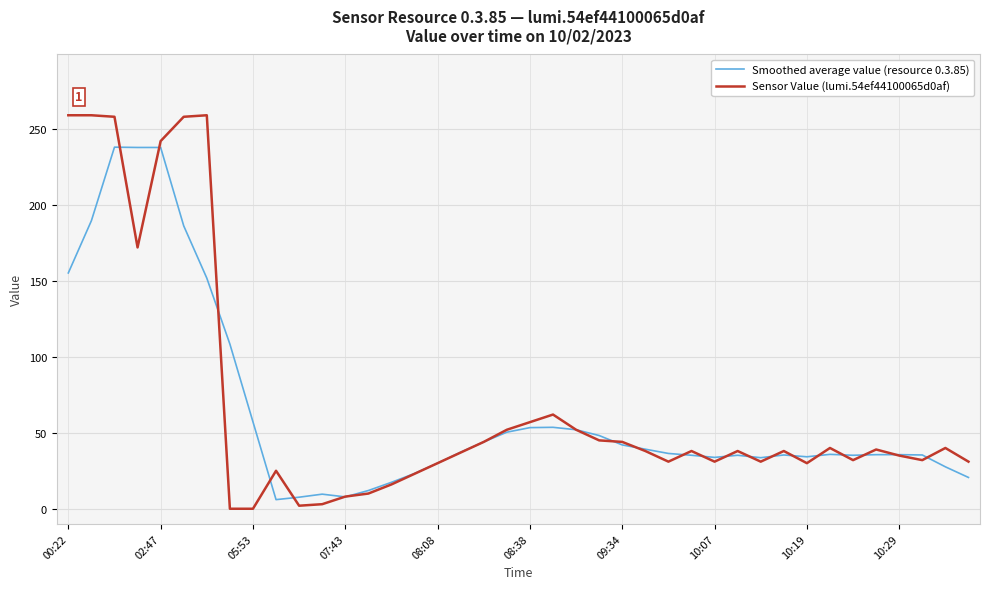

What is the difference between the second highest and second lowest values in the Sensor Value (lumi.54ef44100065d0af) series?

259.0